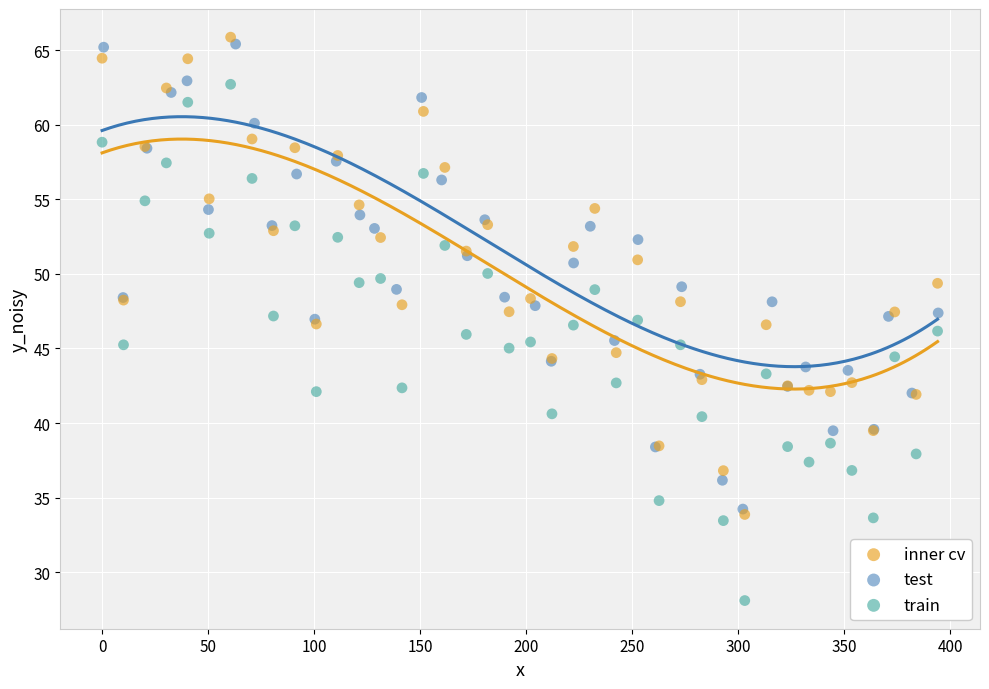

What are all the series names shown in the legend?

inner cv, test, train